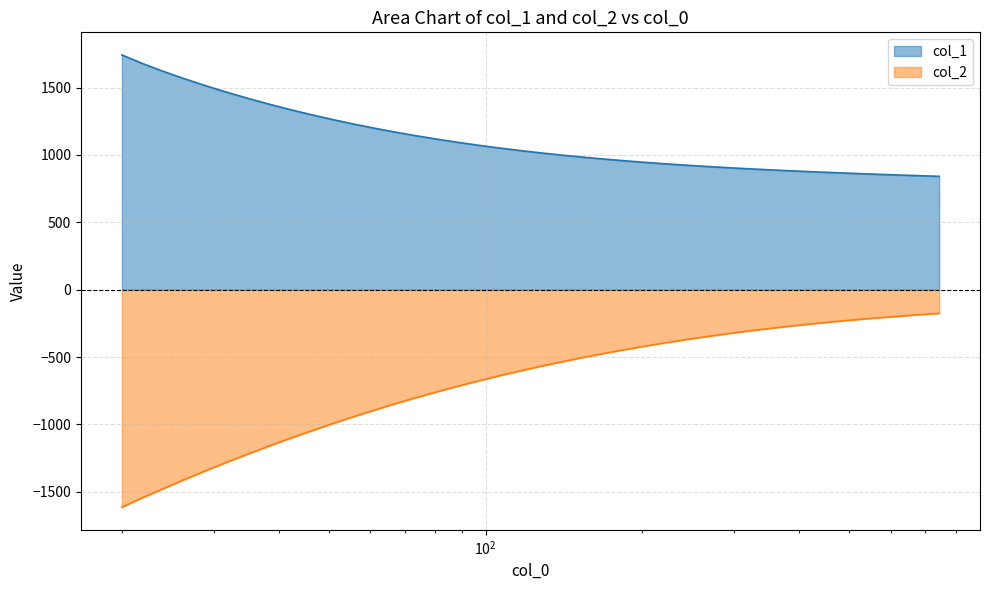

Which series has the largest total across all categories?

col_1